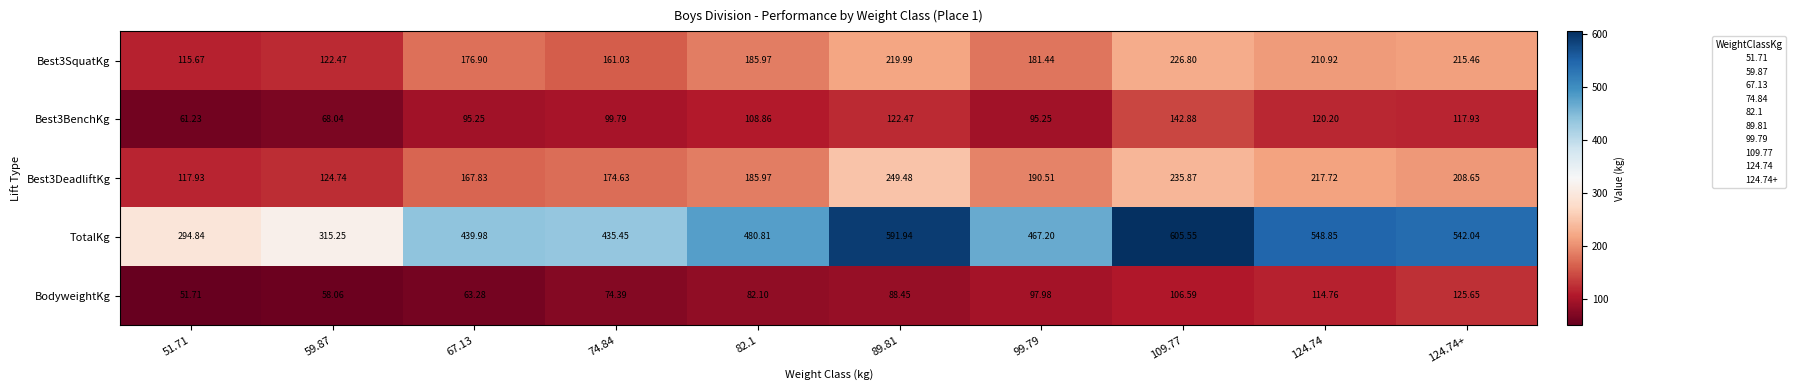

At 109.77, list the series in order from largest to smallest.

TotalKg, Best3DeadliftKg, Best3SquatKg, Best3BenchKg, BodyweightKg